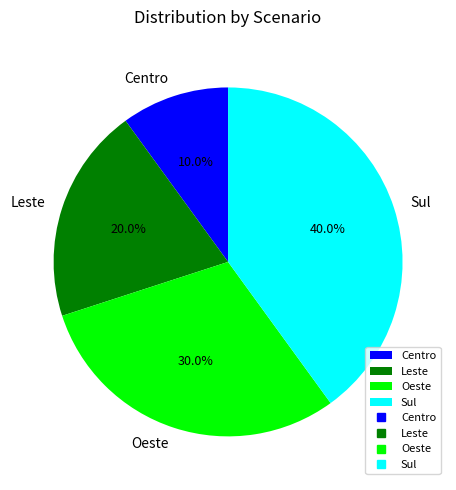

How many segments does this pie chart have?

4